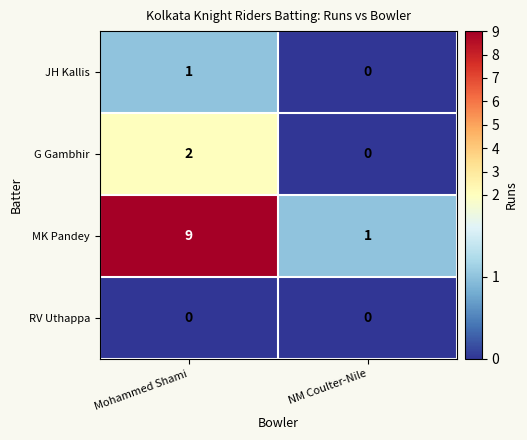

What is the sum of all MK Pandey values?

10